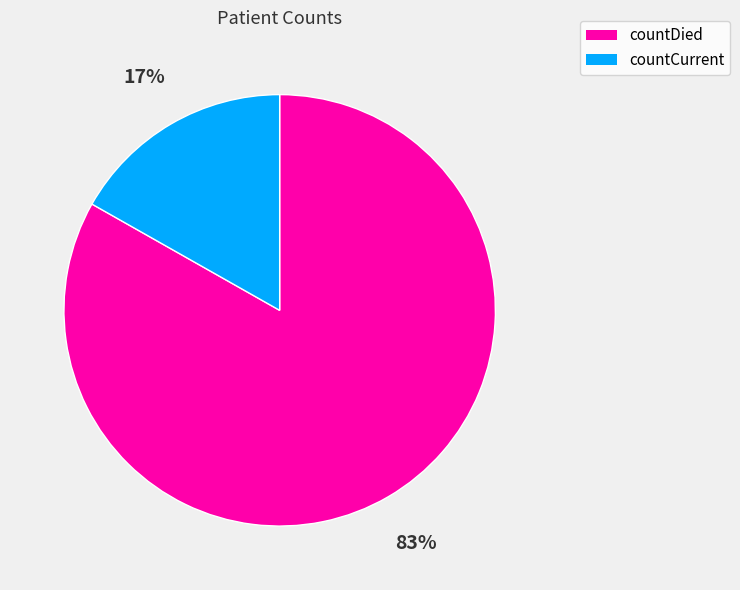

To the nearest percent, what portion does countCurrent represent?

17%